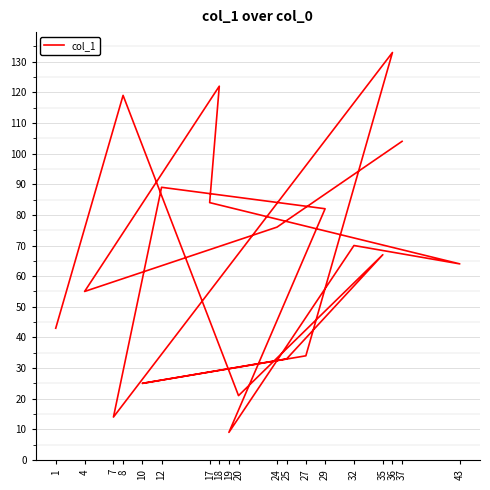

Is it true that the value at 17 is 27?

False